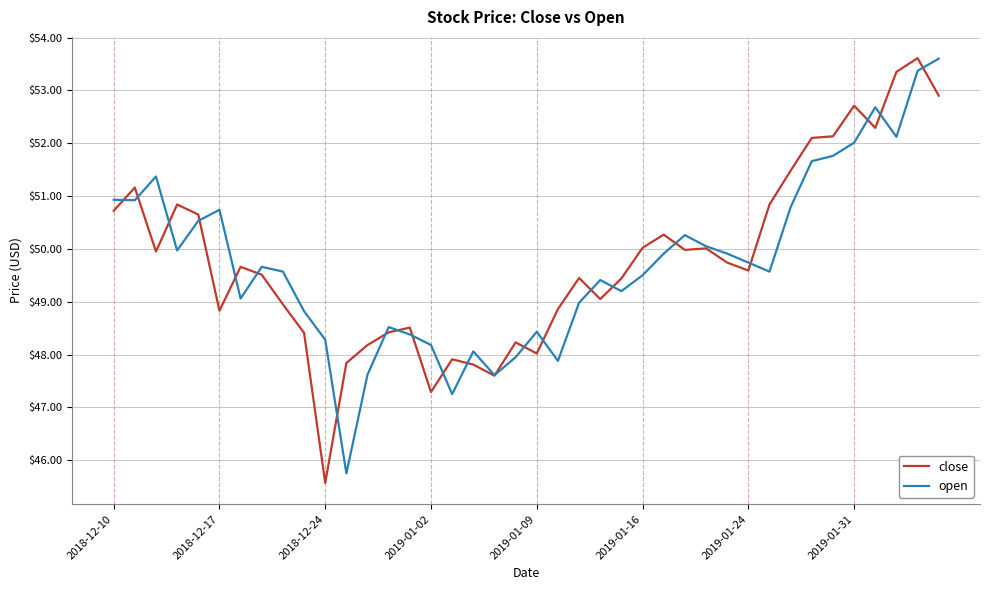

Which series has the largest range (max minus min)?

close